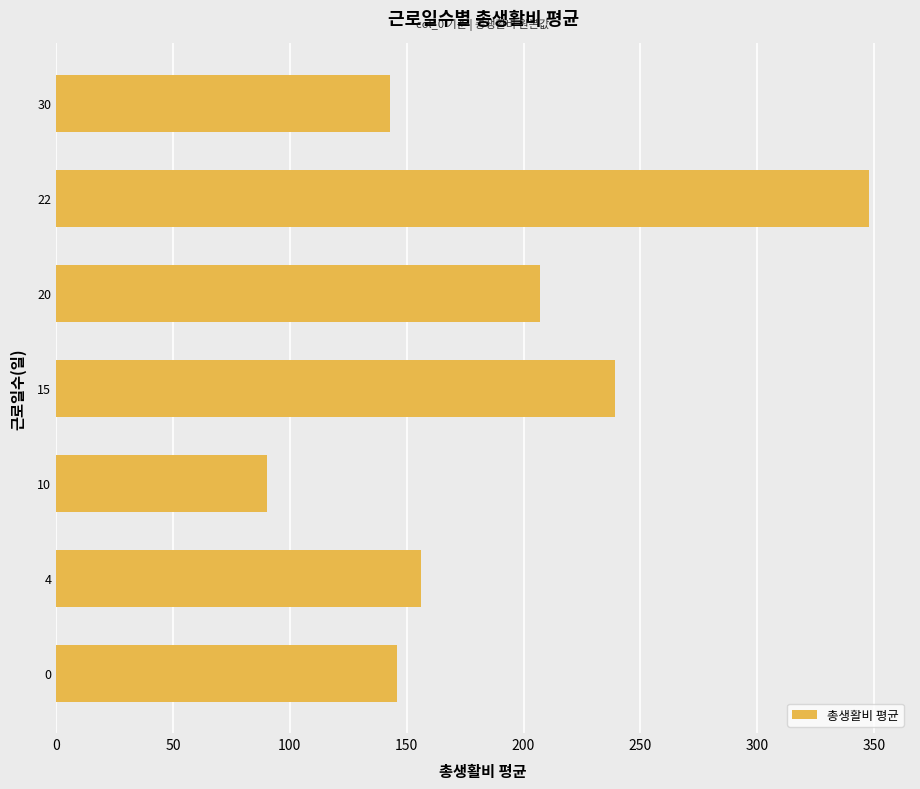

How many categories are shown in the chart?

7